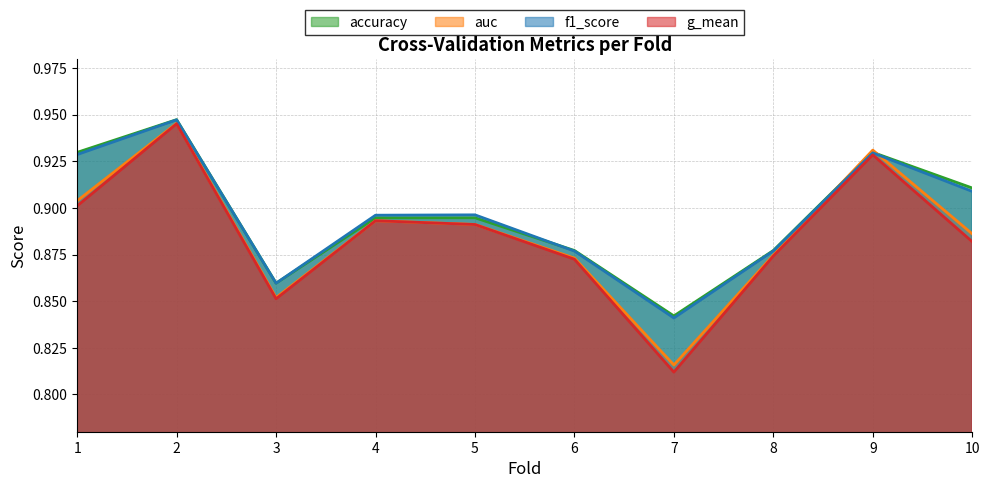

True or false: accuracy has a value of 0.9 at 9.

True